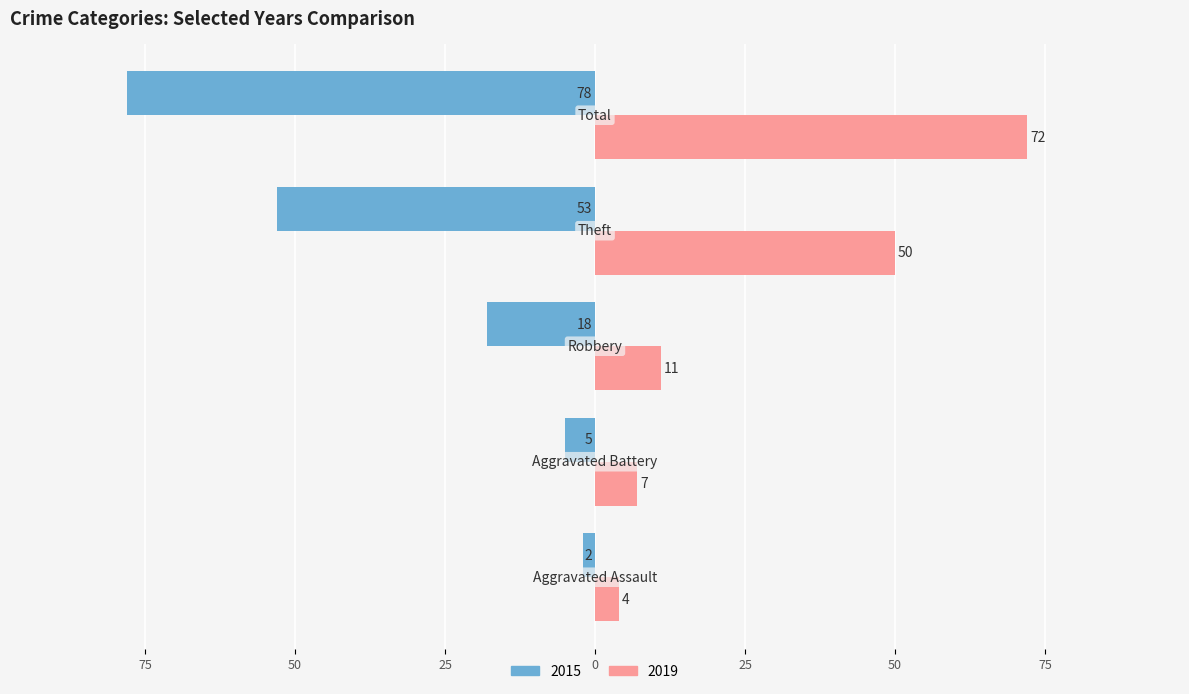

What is the difference between the maximum and minimum values in the 2015 series?

76